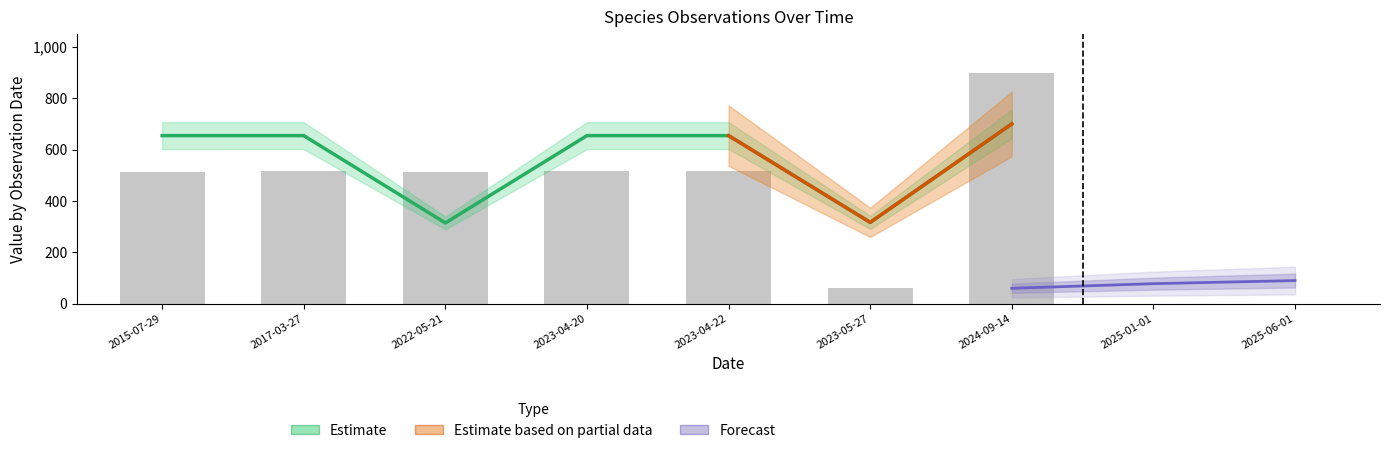

What is the value of the 2nd bar from the left?

517.6